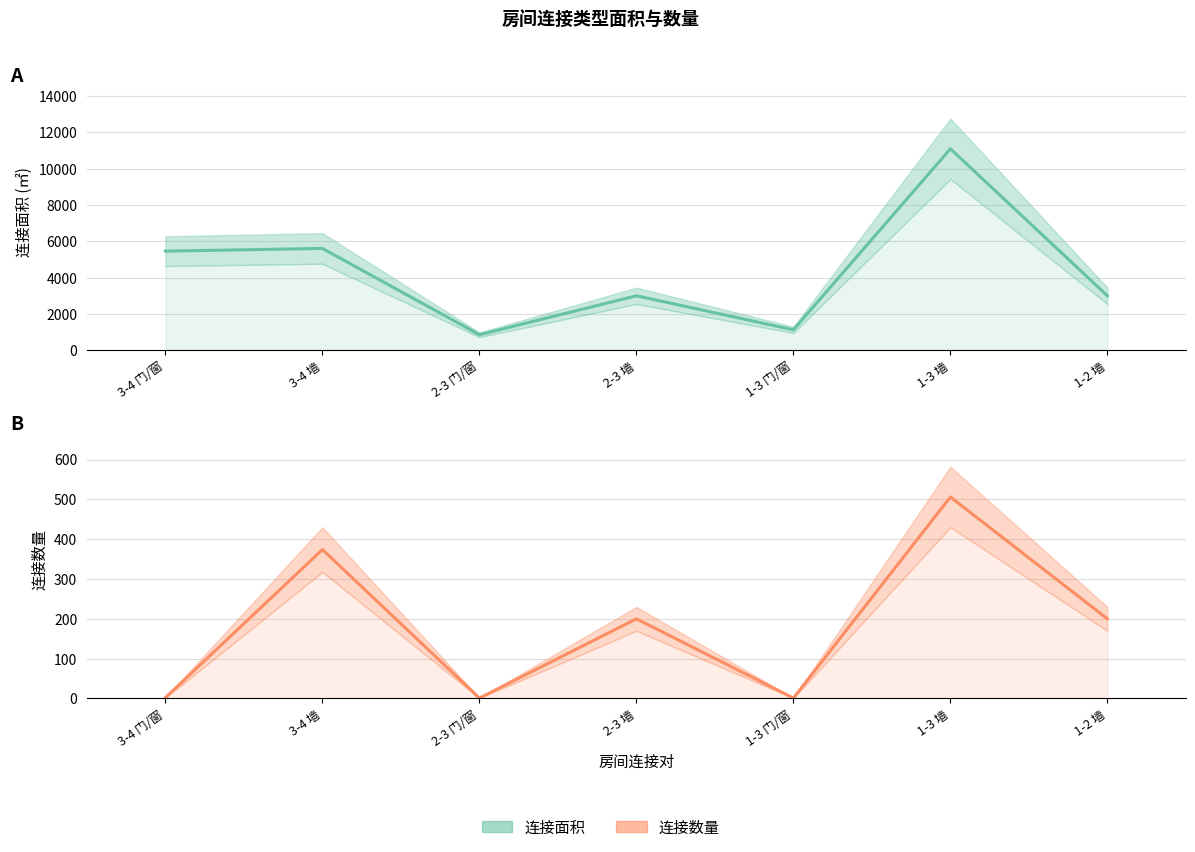

What is the greatest value displayed?

11100